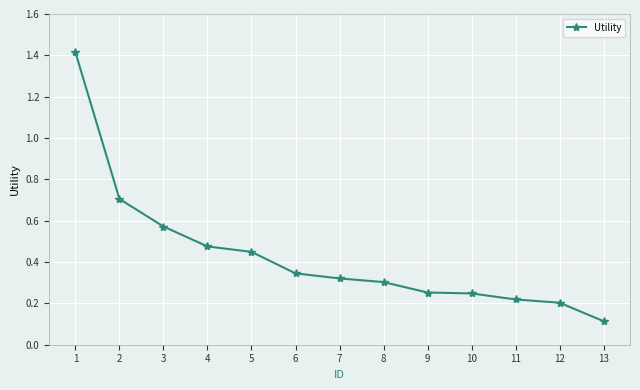

How many lines are shown in the chart?

1